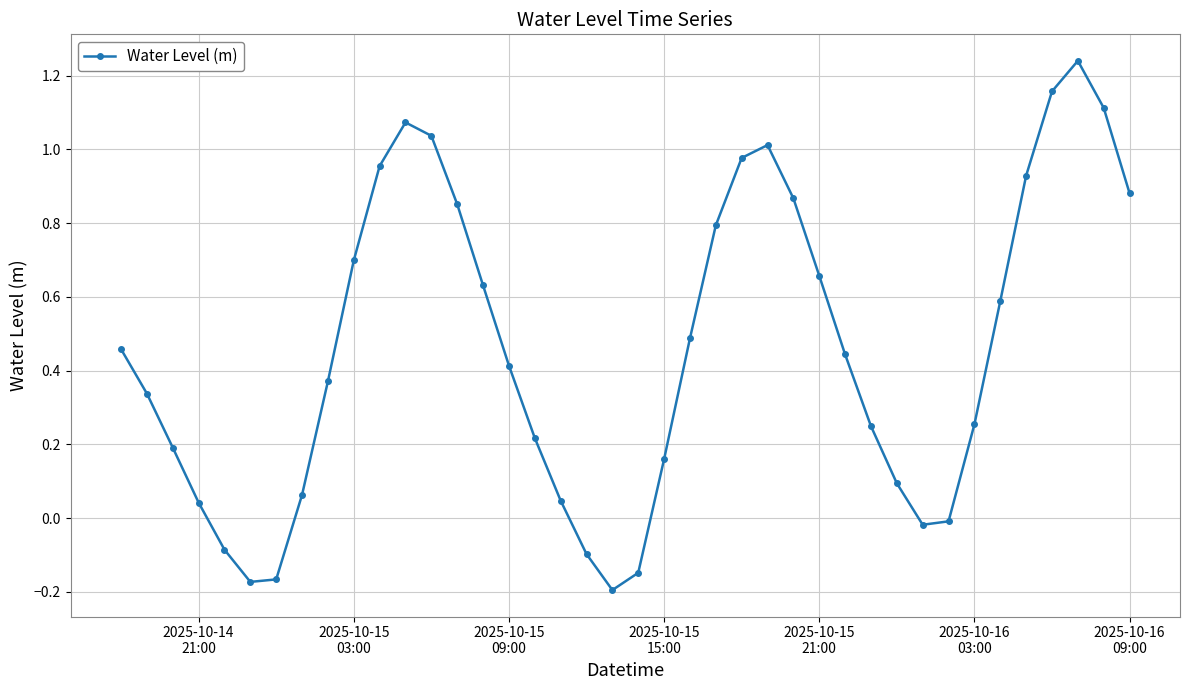

How many distinct data groups are displayed?

1